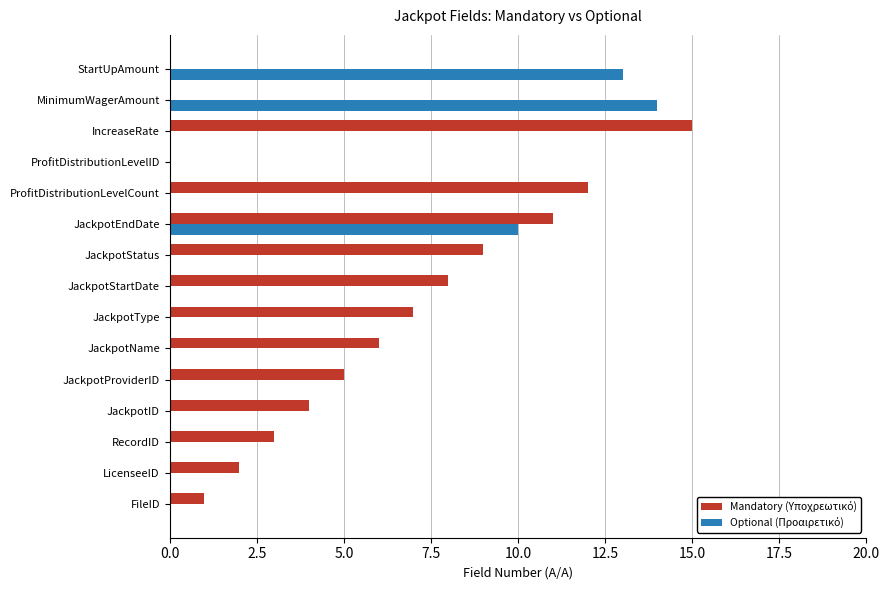

At which category is the sum across all series the highest?

JackpotEndDate